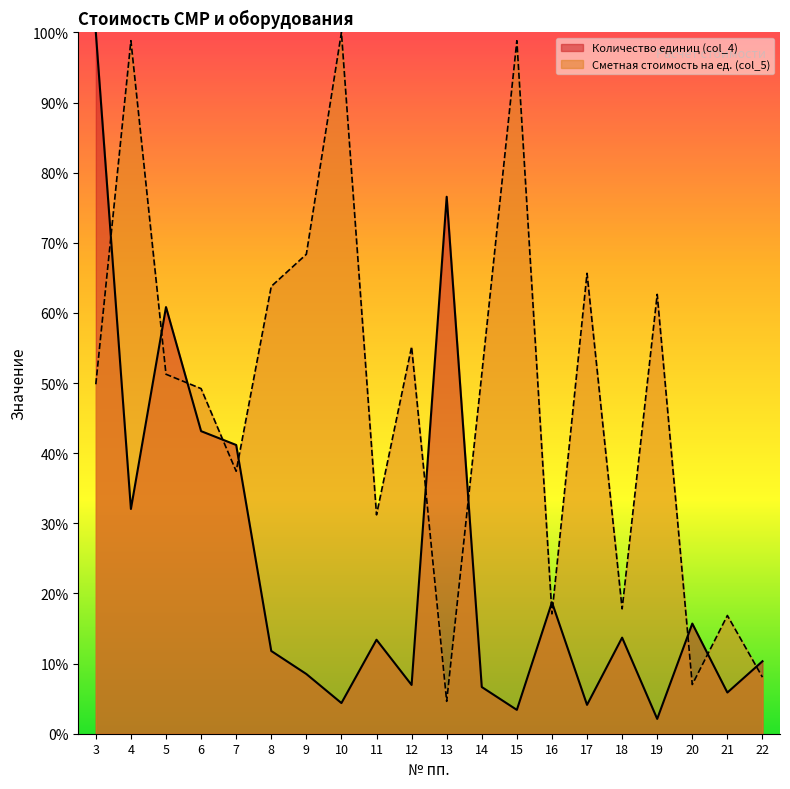

At which category is the sum across all series the highest?

3